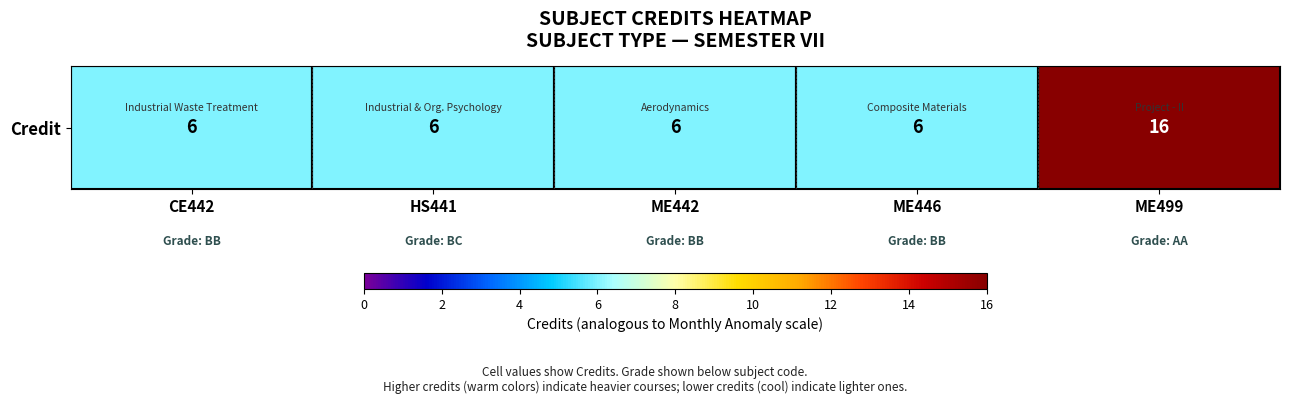

List the labels in order of value, smallest first.

CE442, HS441, ME442, ME446, ME499